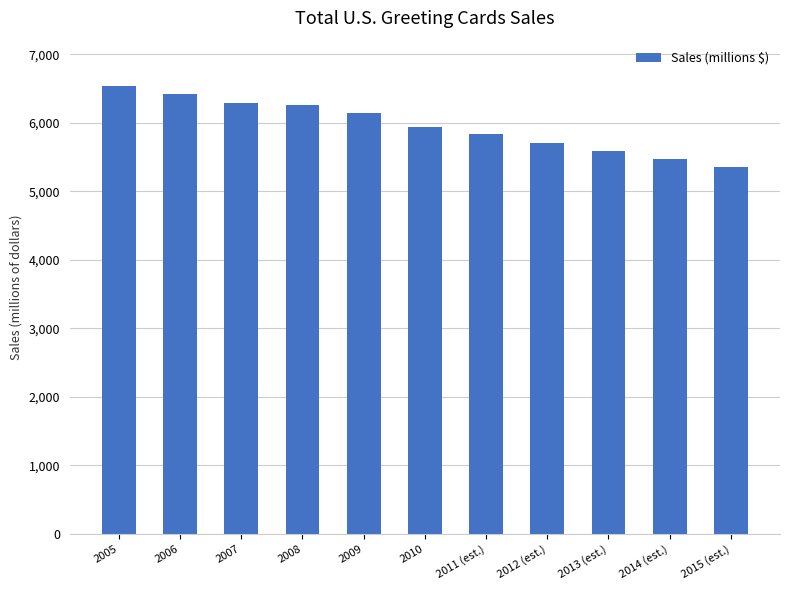

What is the change in value from 2007 to 2011 (est.)?

-447